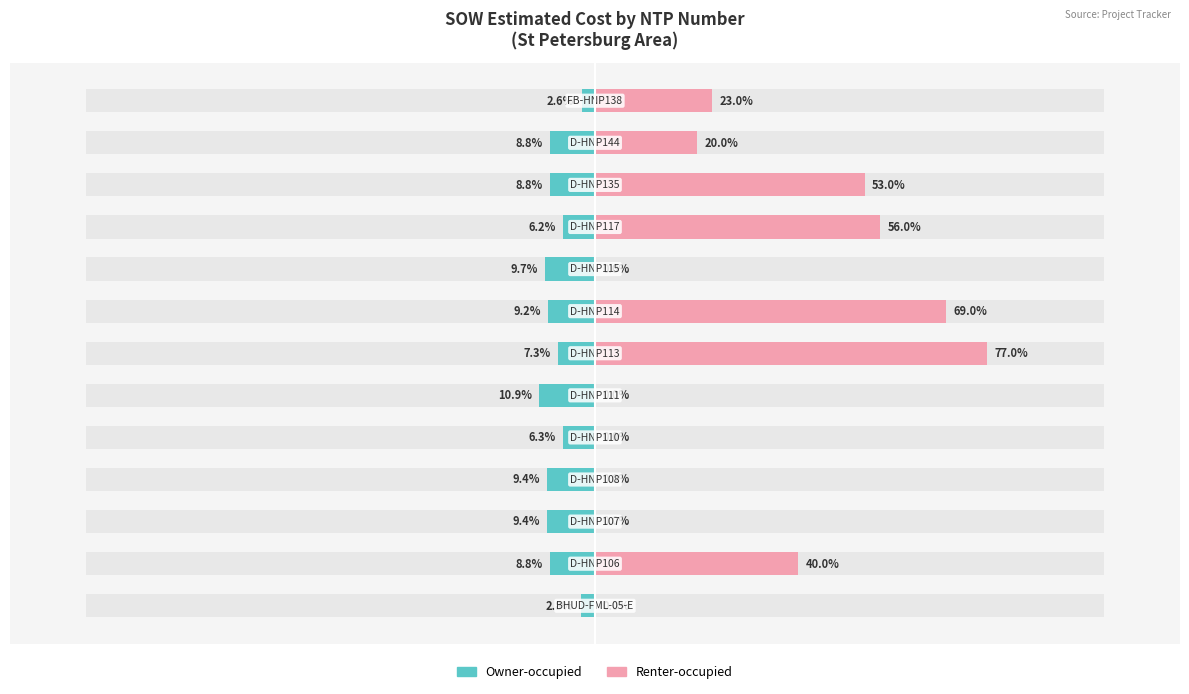

Which series has the largest total across all categories?

Renter-occupied